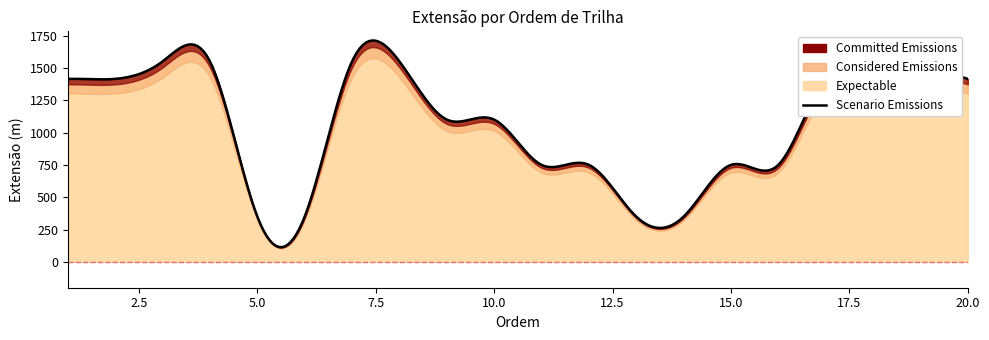

True or false: there are more than 0 points higher than both neighbors.

False